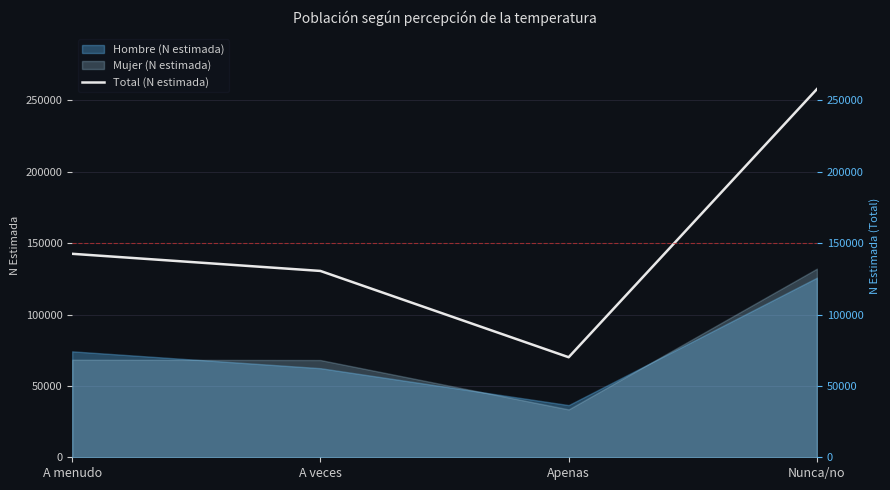

What is the ratio of the value at Nunca/no to the value at A menudo?

1.8